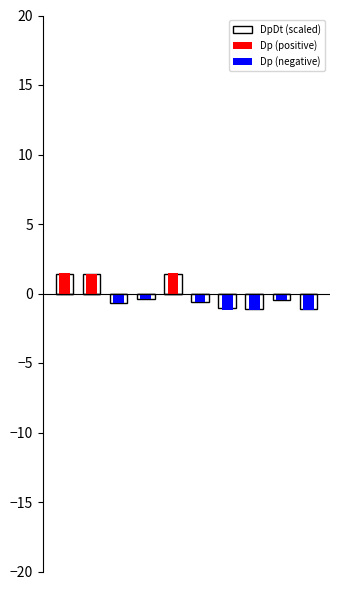

Which series has the largest total across all categories?

Dp (positive)